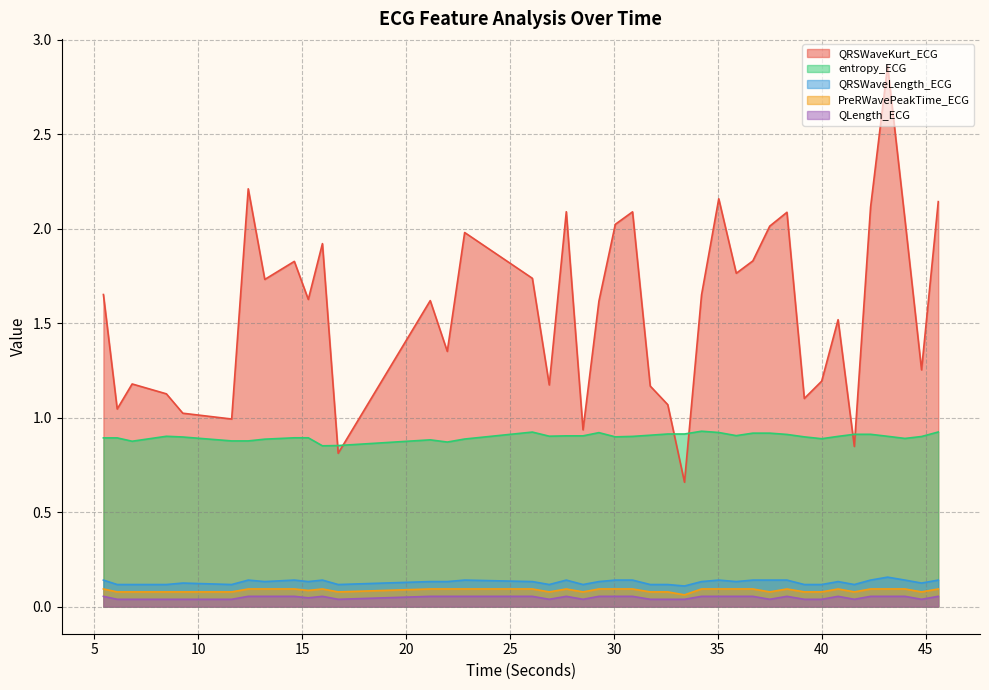

Between 12.40625 and 45.609375, which is larger?

12.40625